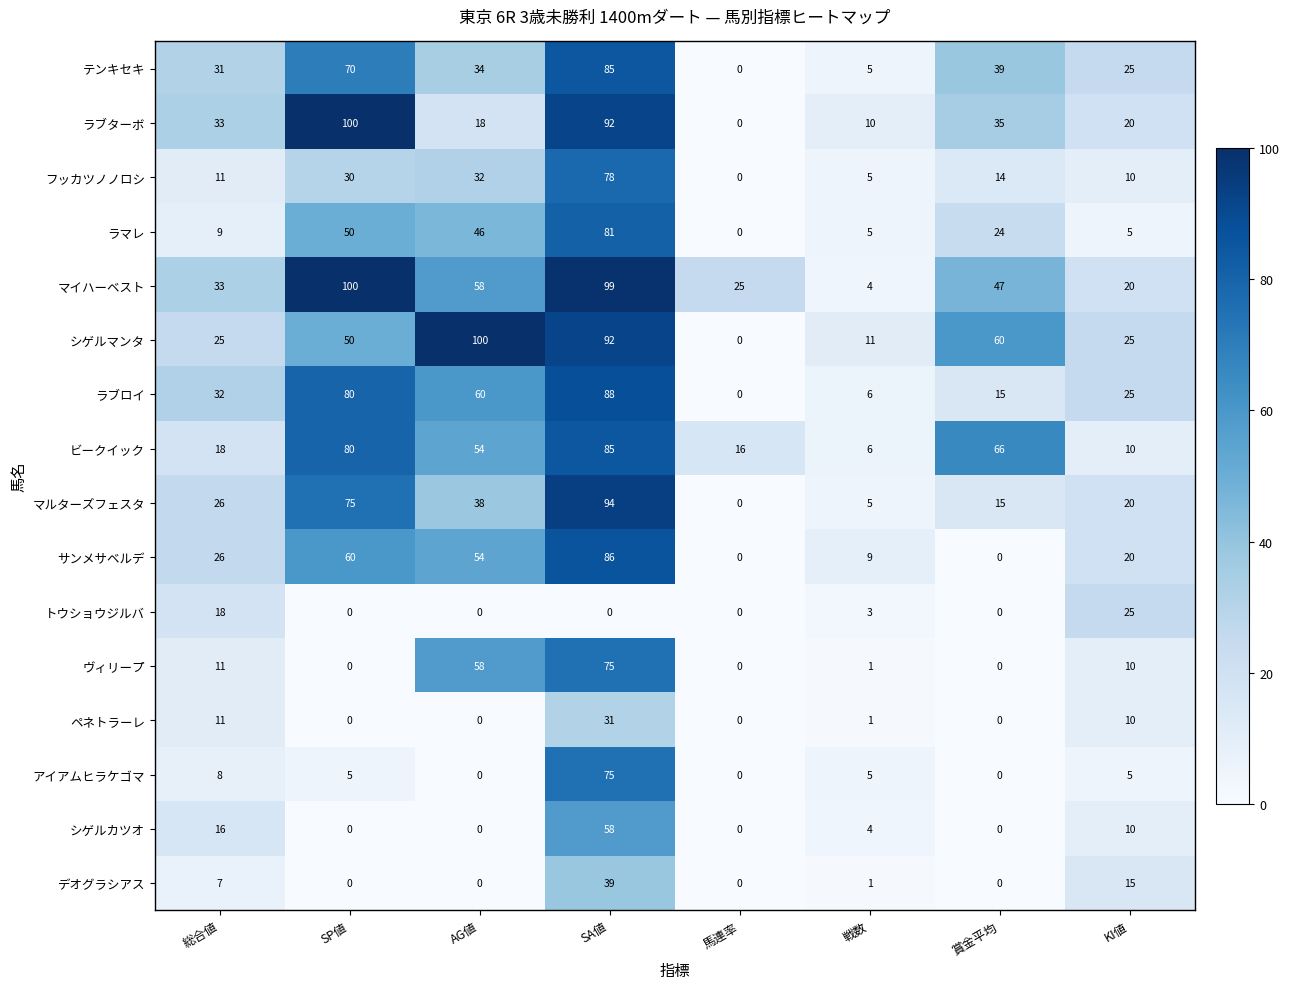

What is the difference between the highest and lowest values at 賞金平均?

66